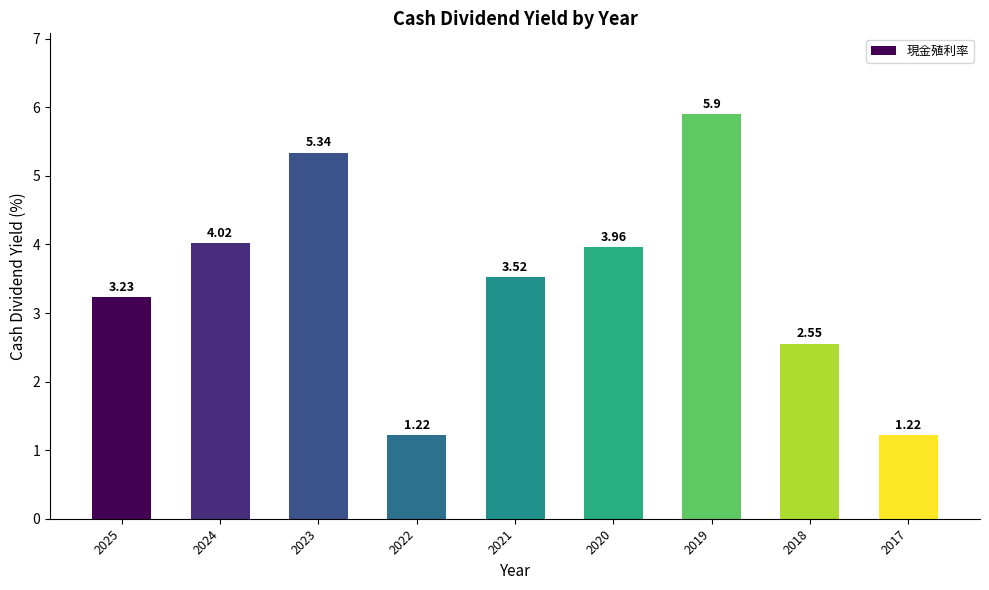

Between 2024 and 2020, which is larger?

2024